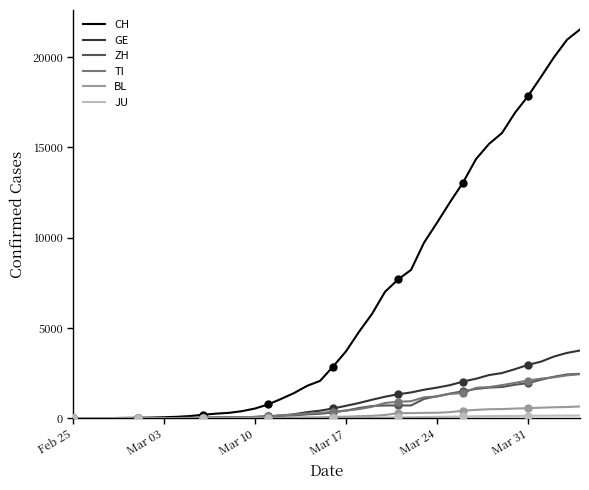

Which series has the largest total across all categories?

CH